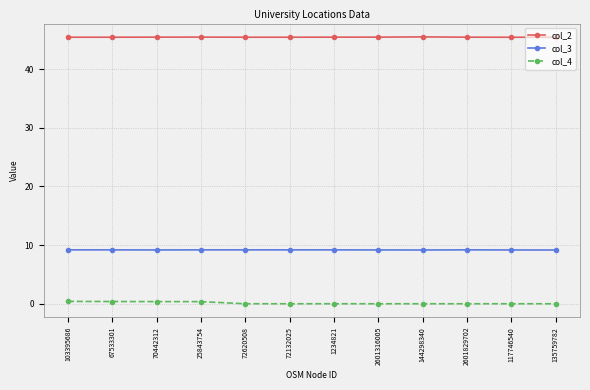

True or false: col_4 and col_3 intersect in this chart.

False